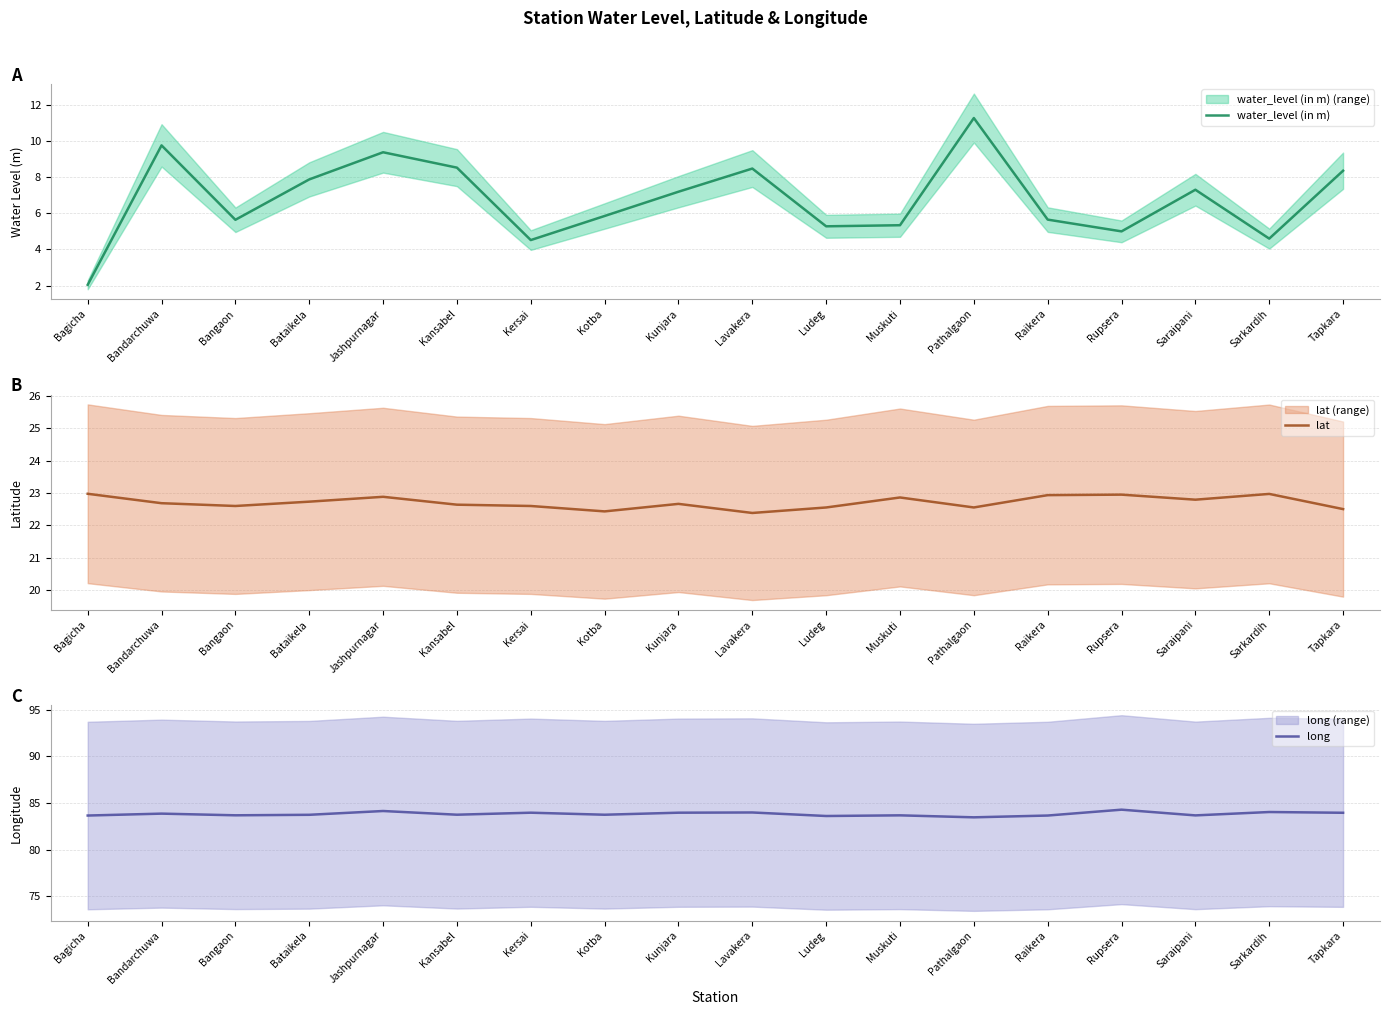

At which category does lat reach its first local peak?

Jashpurnagar